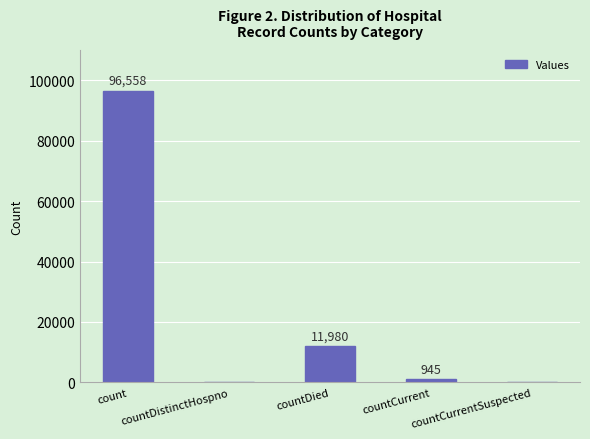

What is the maximum value shown in the chart?

96558